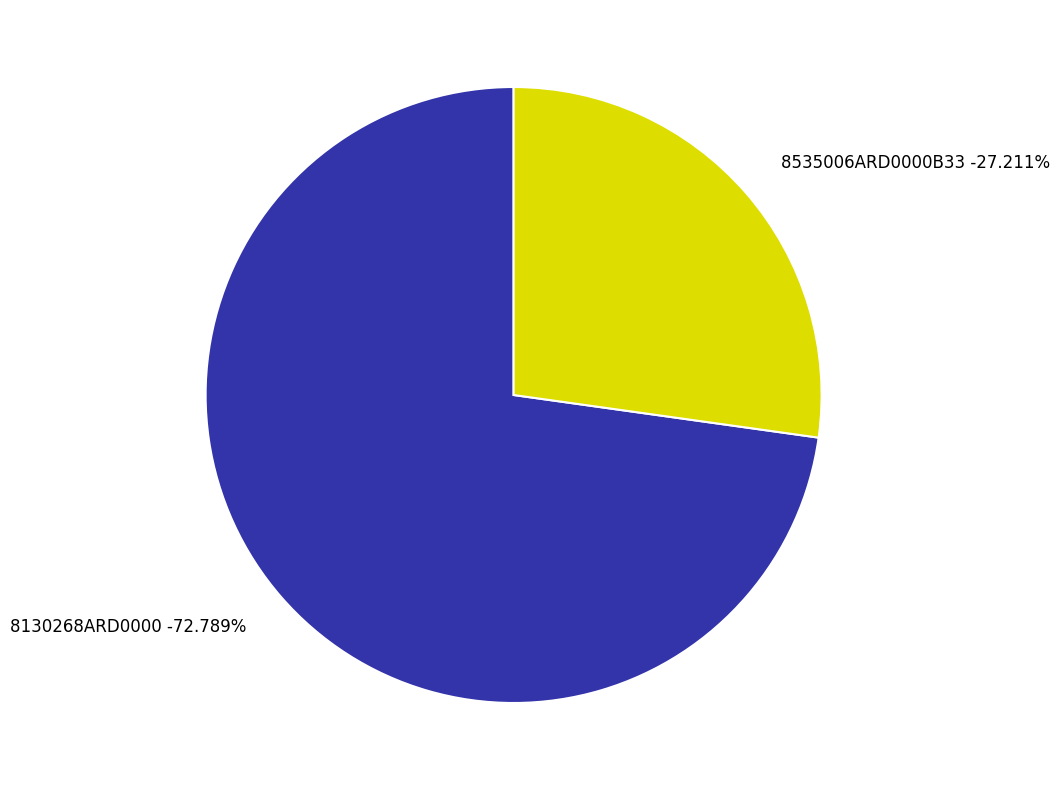

Rank the categories by value from highest to lowest.

8130268ARD0000, 8535006ARD0000B33